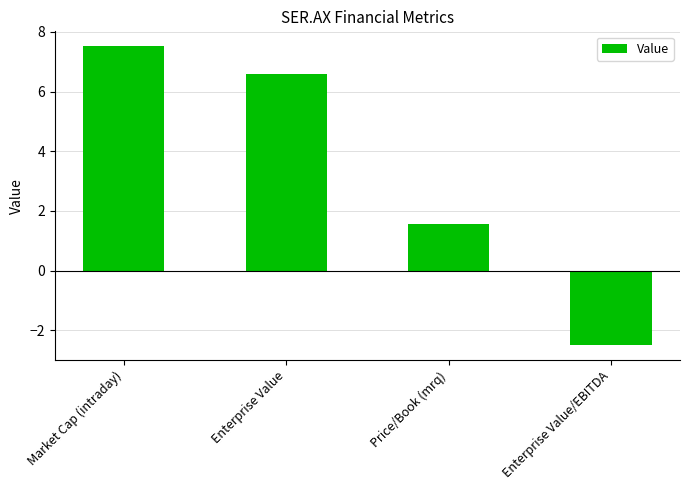

Which has a higher value, Enterprise Value/EBITDA or Market Cap (intraday)?

Market Cap (intraday)